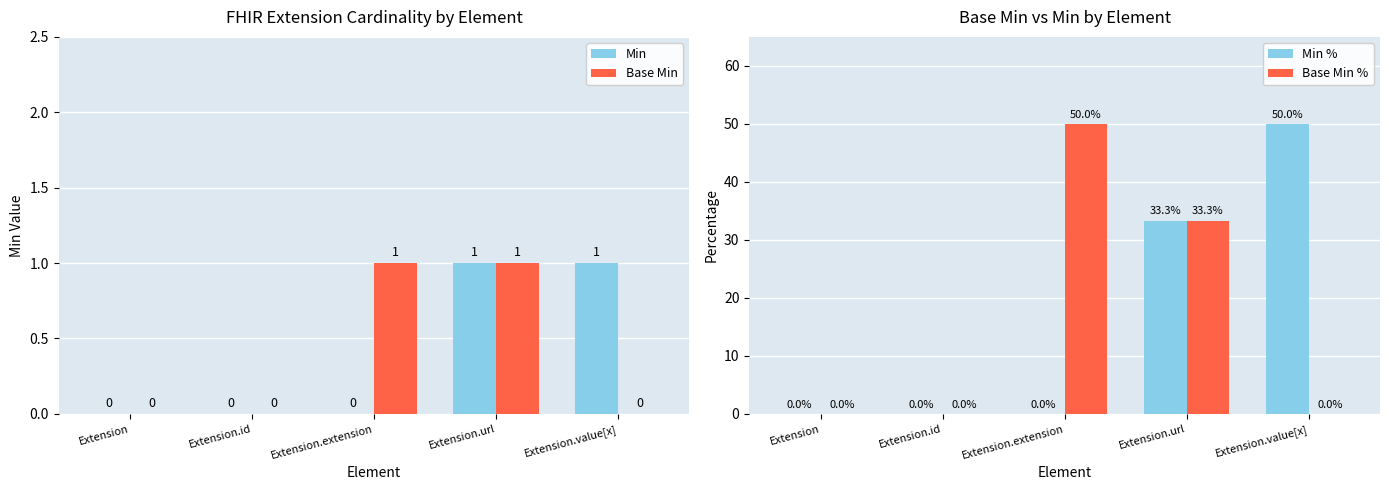

Which label corresponds to the largest value in the chart?

Extension.value[x]